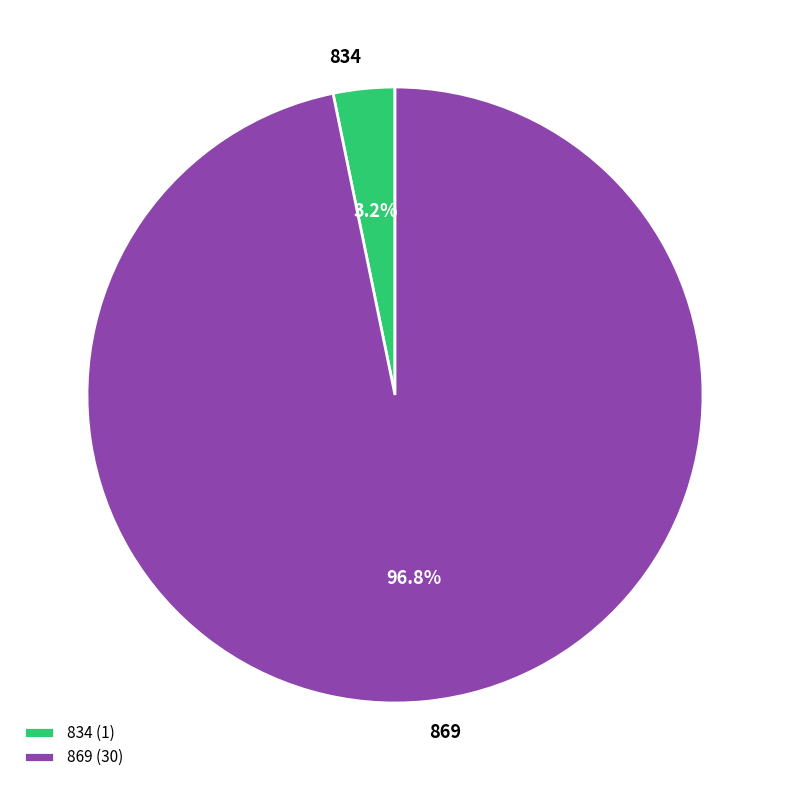

To the nearest percent, what percentage of the pie is 869?

97%